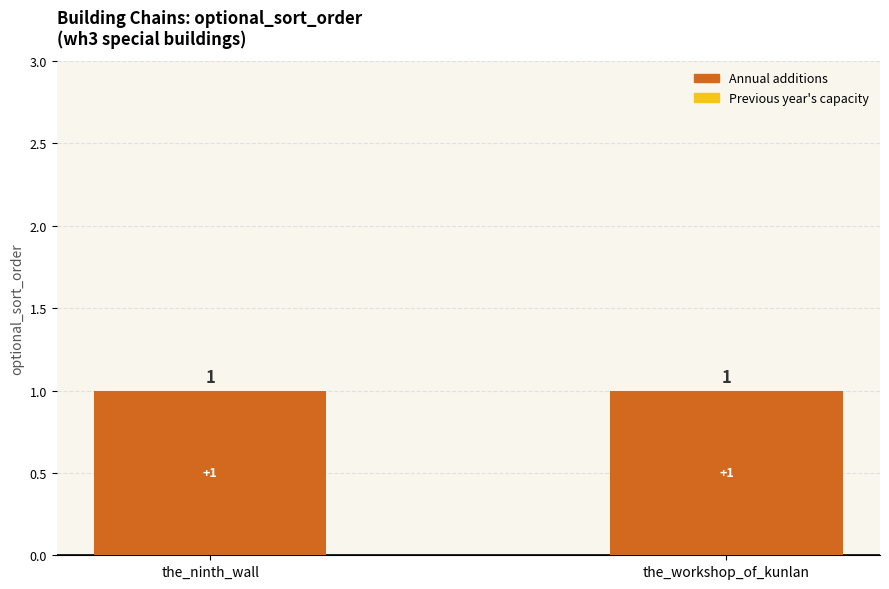

What is the label of the 1st bar from the left?

the_ninth_wall